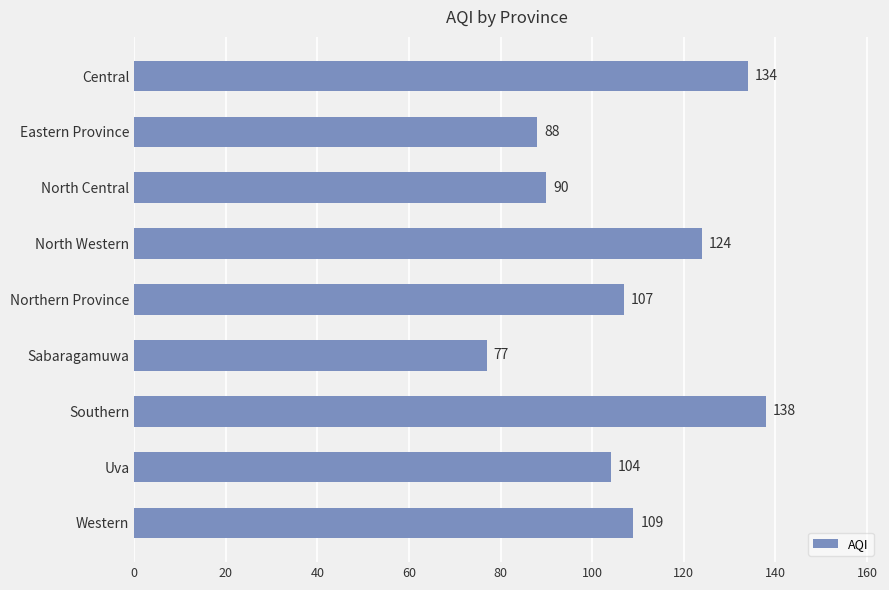

Reading top to bottom, list all the values displayed in this chart.

Central=134	Eastern Province=88	North Central=90	North Western=124	Northern Province=107	Sabaragamuwa=77	Southern=138	Uva=104	Western=109